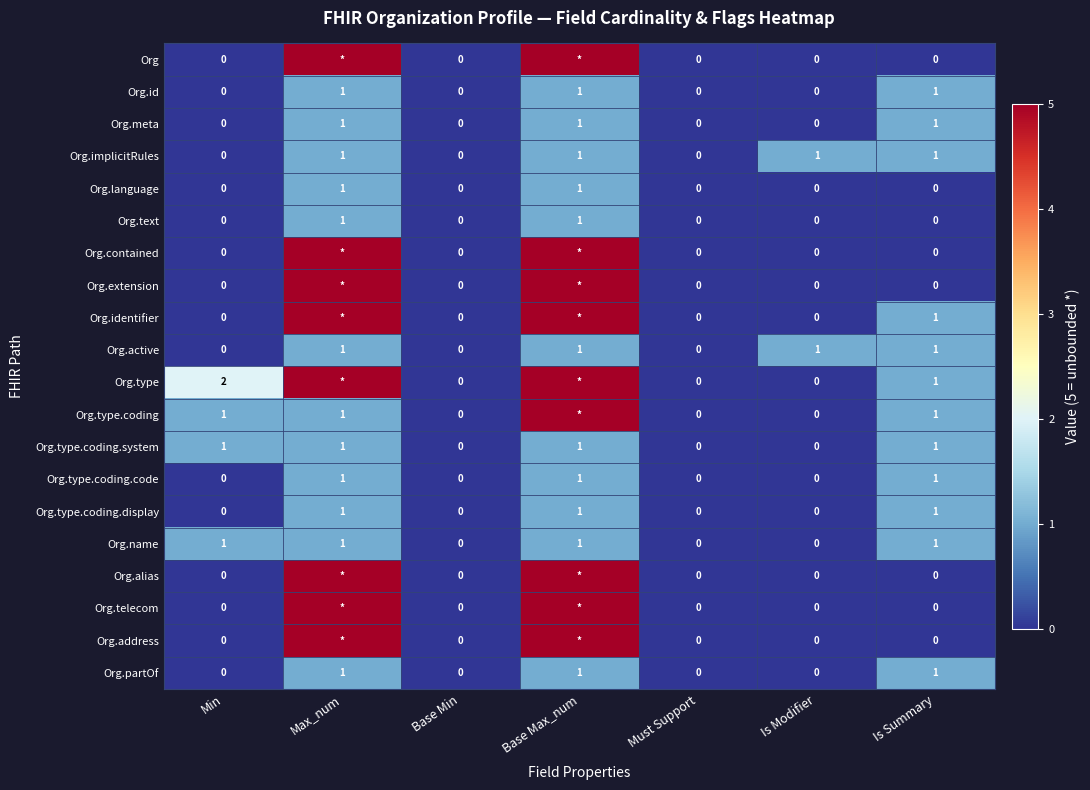

True or false: Org.text has a value of -1 at Is Summary.

False